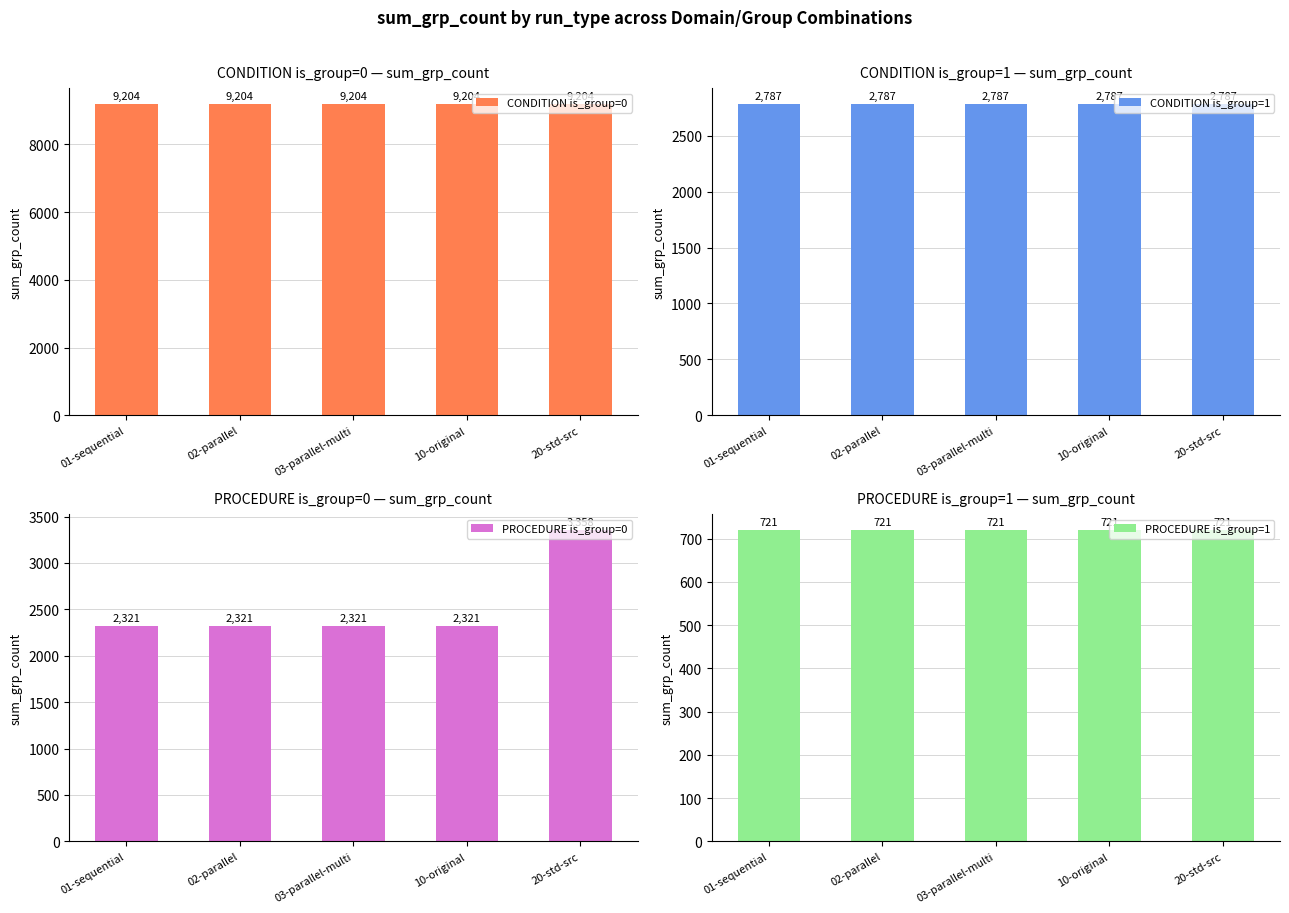

Count the number of categories in the chart.

5